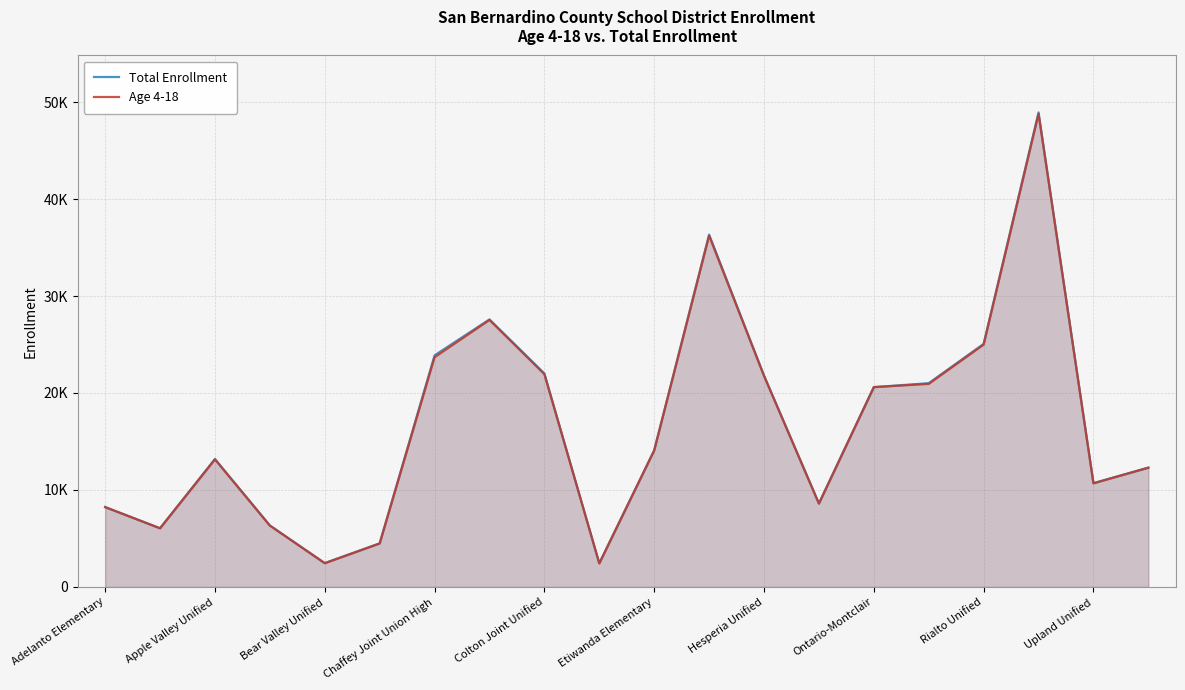

Which series has the largest total across all categories?

Total Enrollment